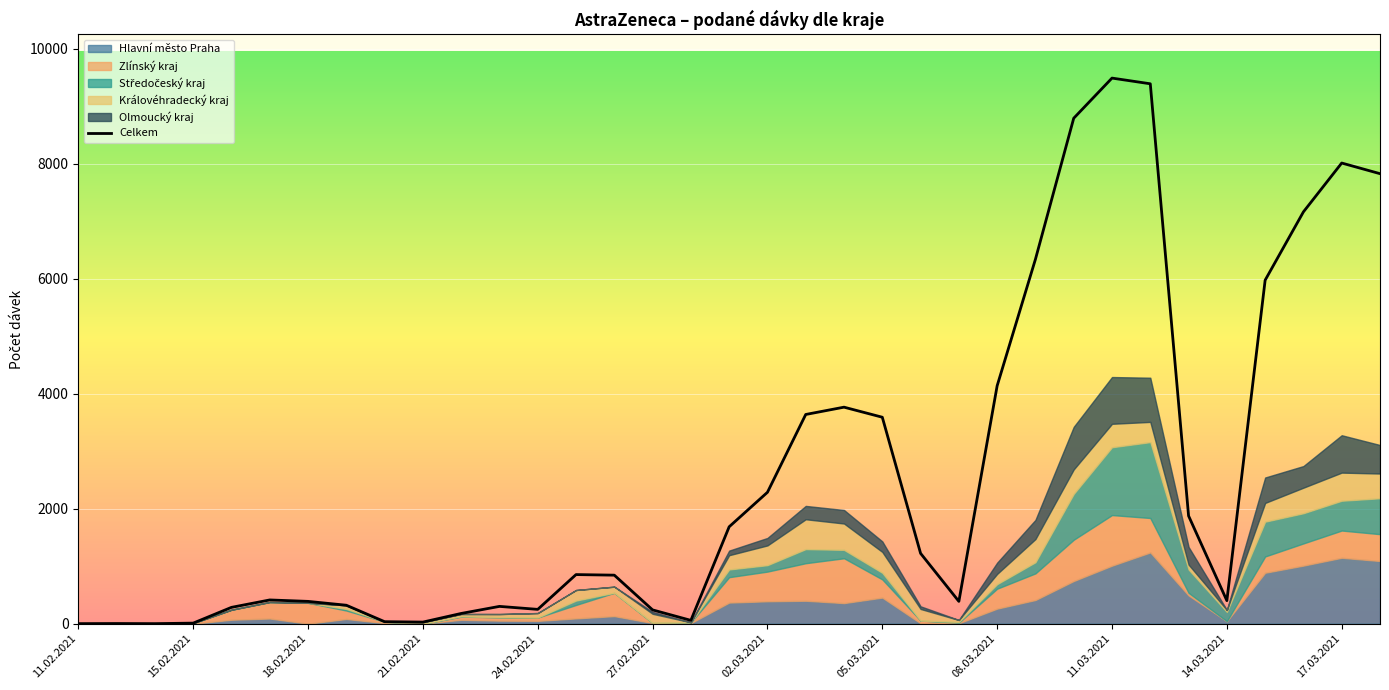

Count the number of categories in the chart.

35